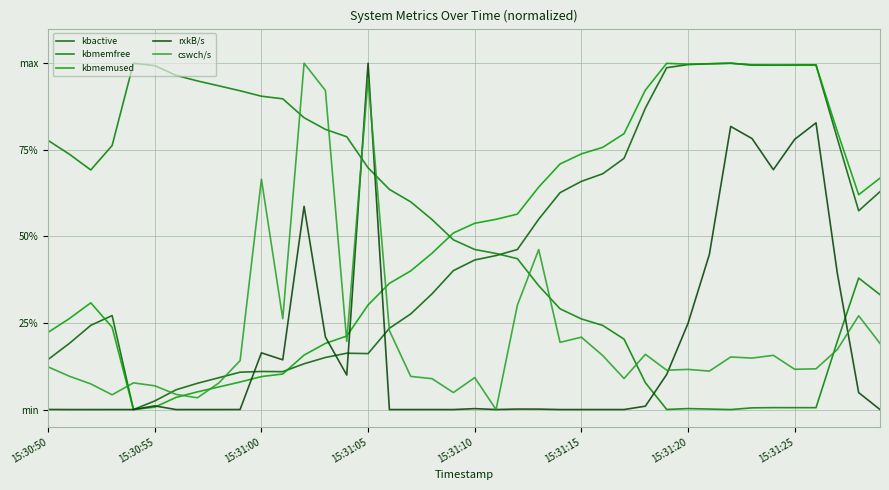

What is the value of the kbmemused point at the 32nd from the left?

1.0